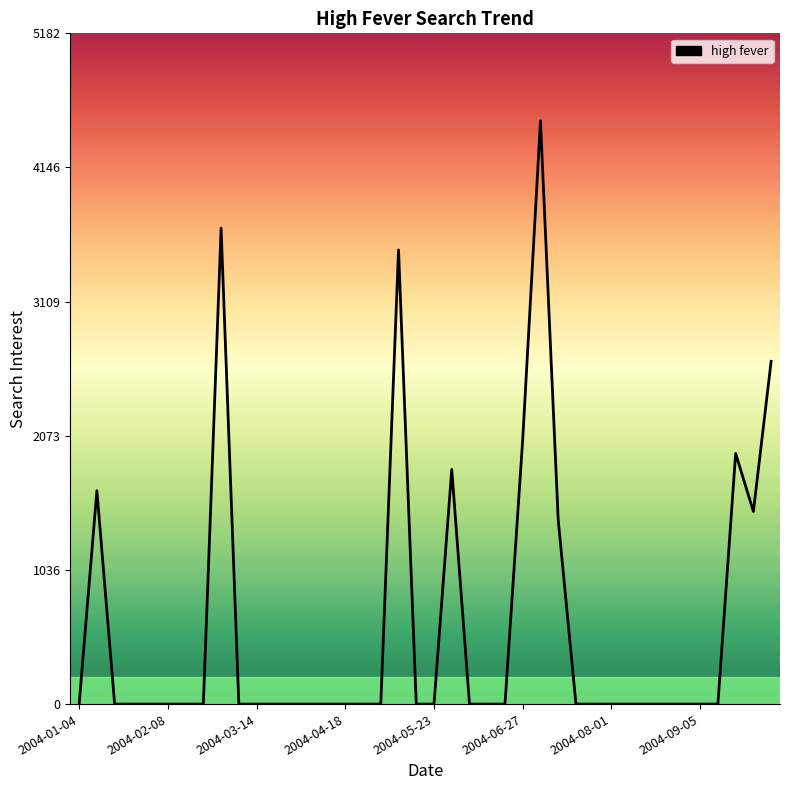

What is the difference between the maximum and minimum values?

4506.9